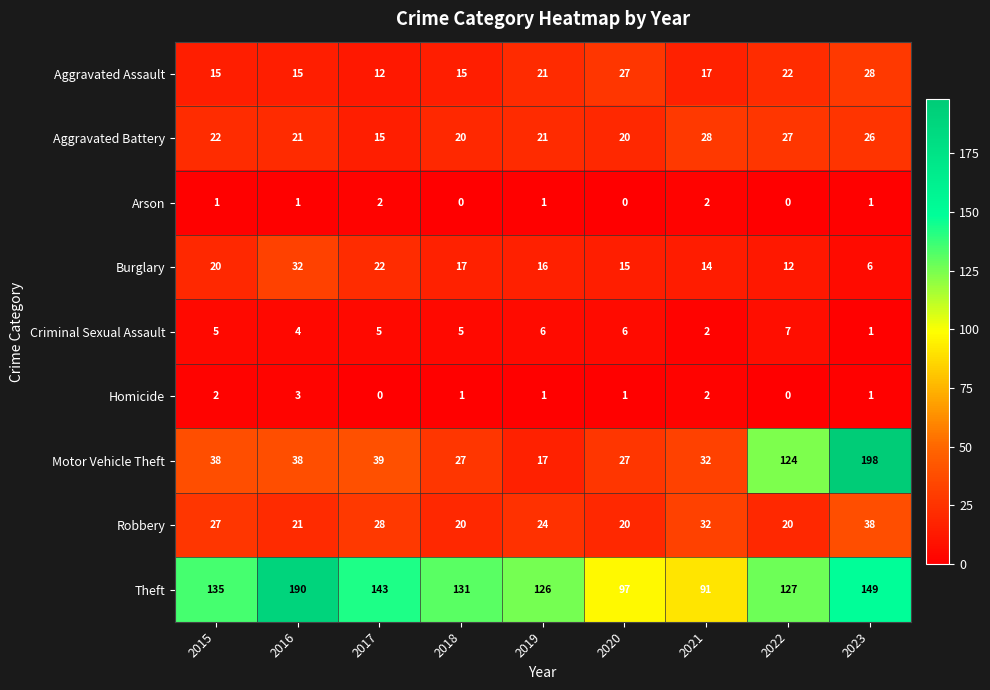

Is it true that Homicide equals 0 at 2017?

True